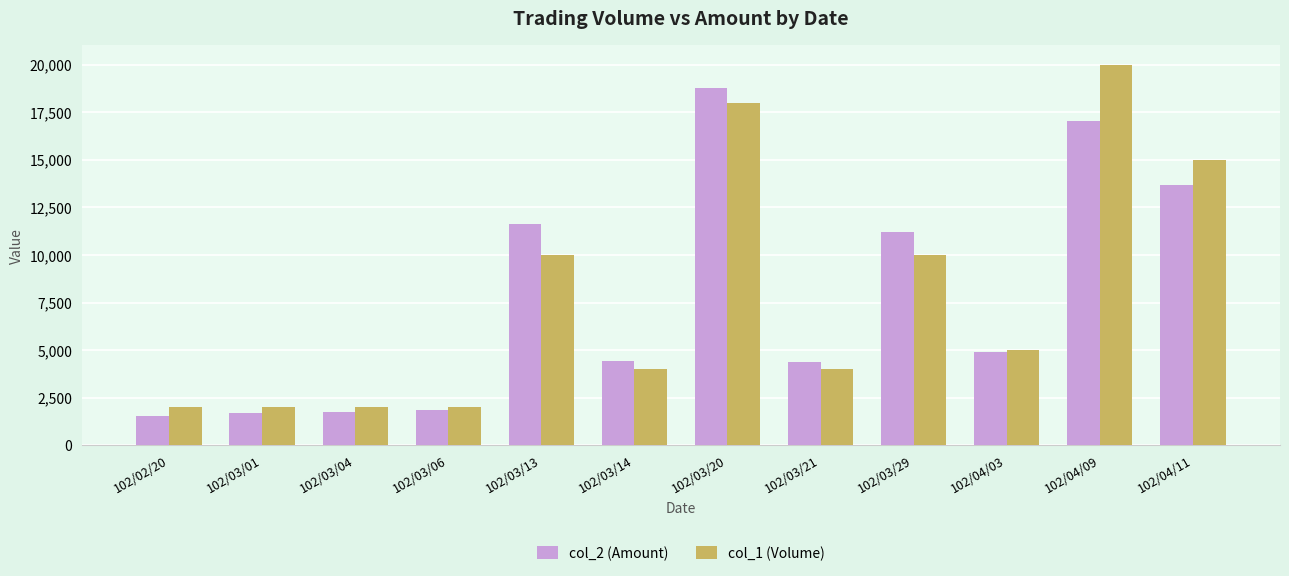

What is the difference between the col_2 (Amount) values at 102/03/21 and 102/03/14?

20